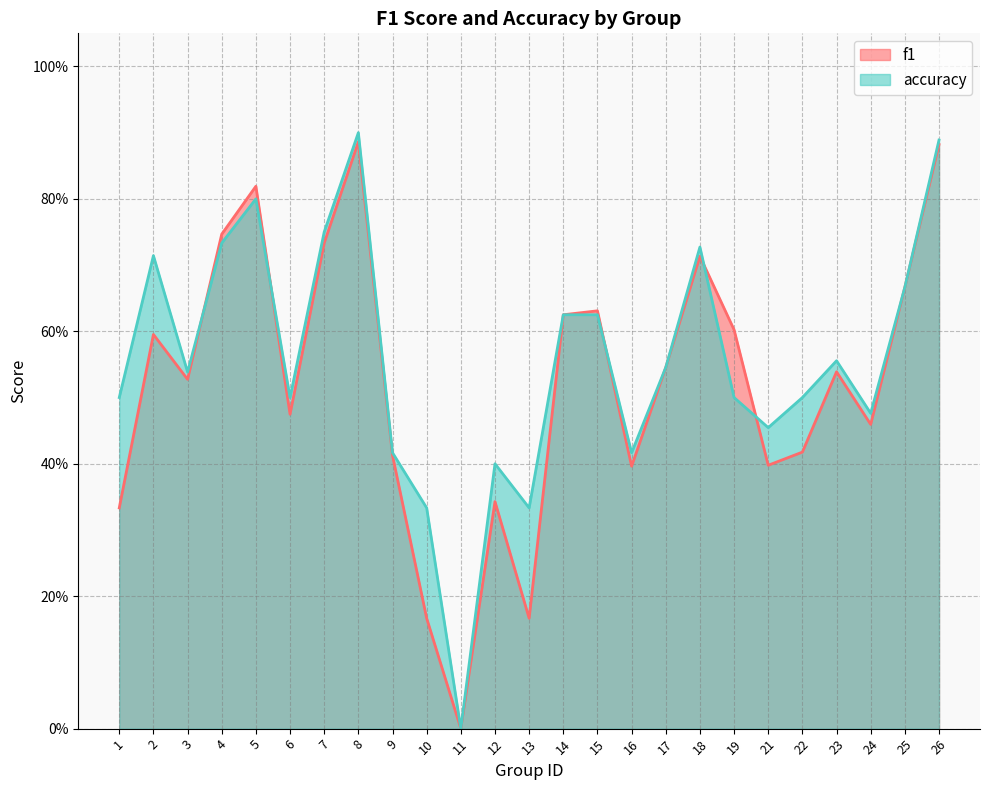

Between which two adjacent categories do accuracy and f1 first intersect?

3 and 4